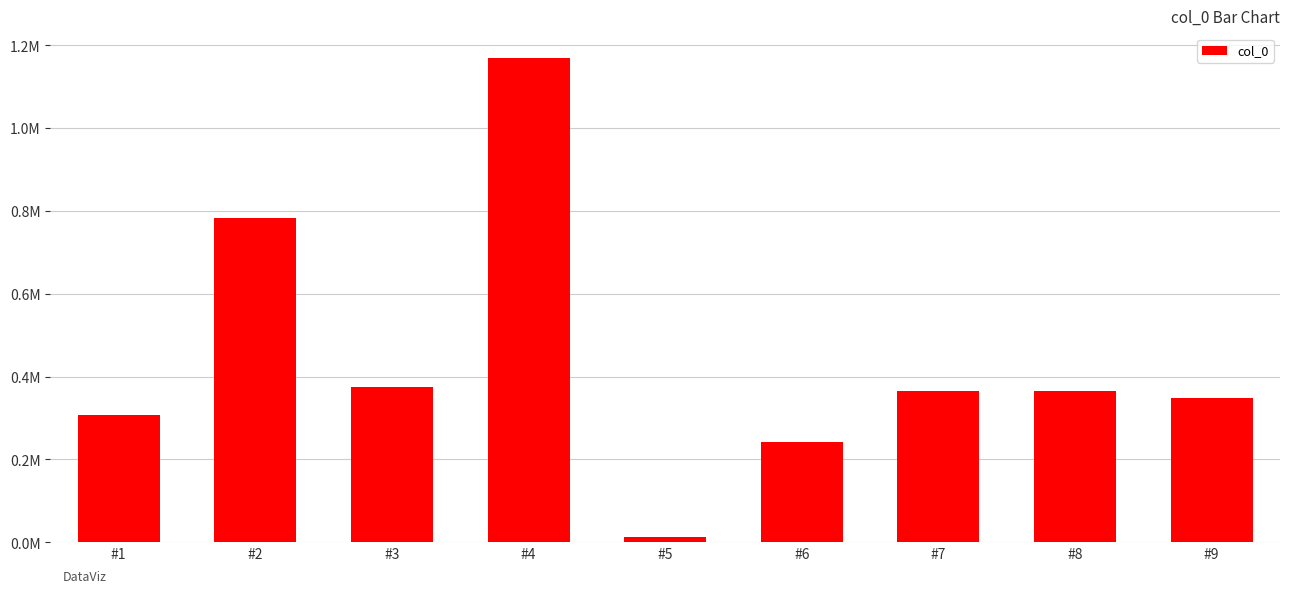

True or false: the data shows 364912 at #7.

True